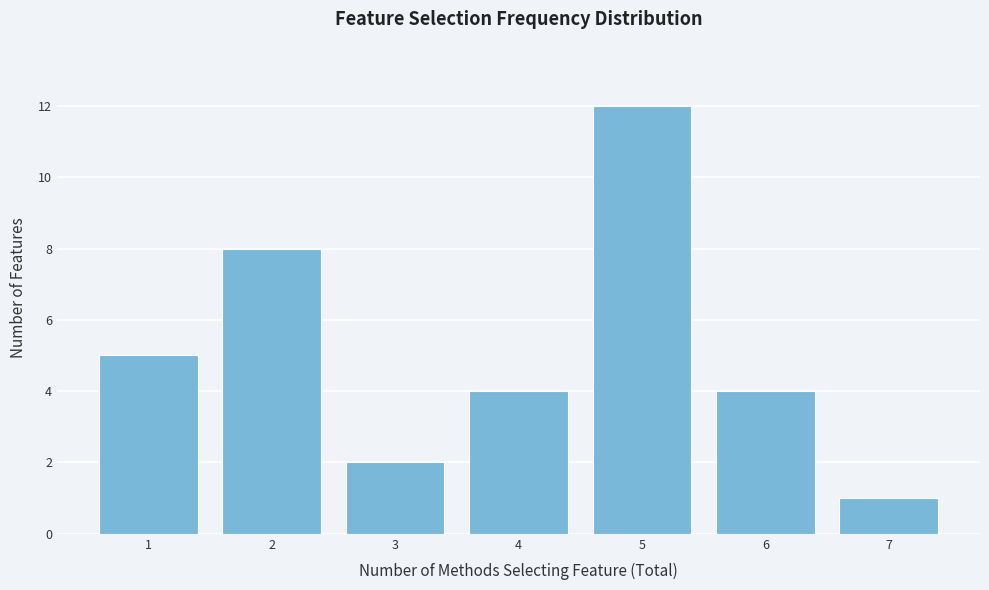

How tall is the bar that spans 5.5 to 6.5 on the x-axis? The values are not printed on the chart, so give them approximately, as read against the axis.

4